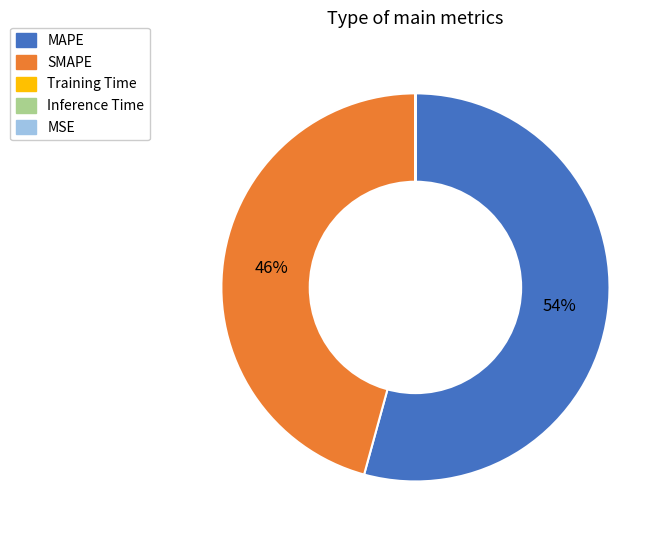

Is it true that MAPE is 43% of the pie?

False